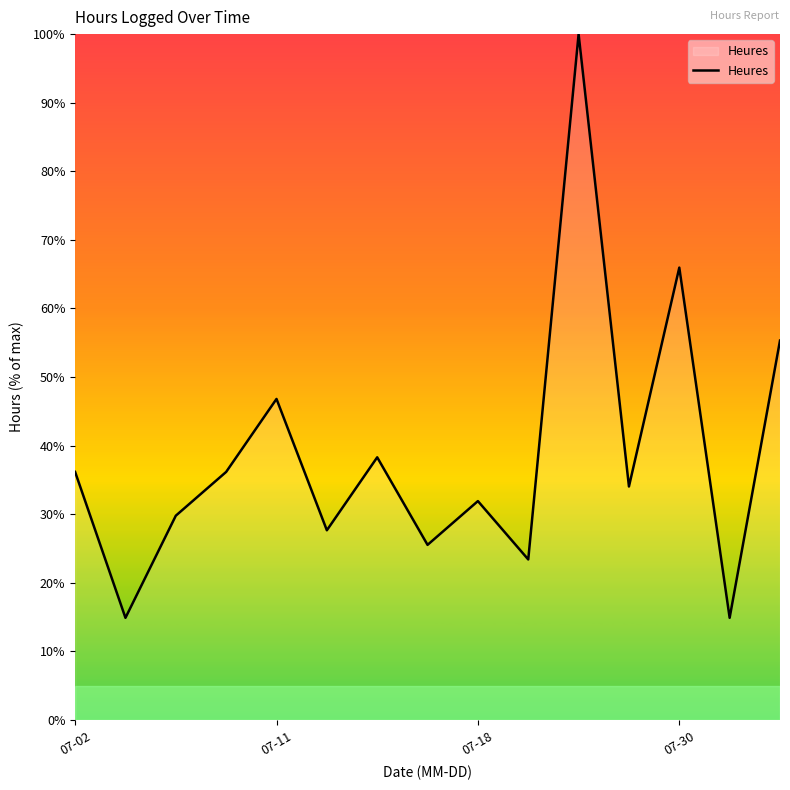

What is the difference between the second highest and minimum values?

51.1